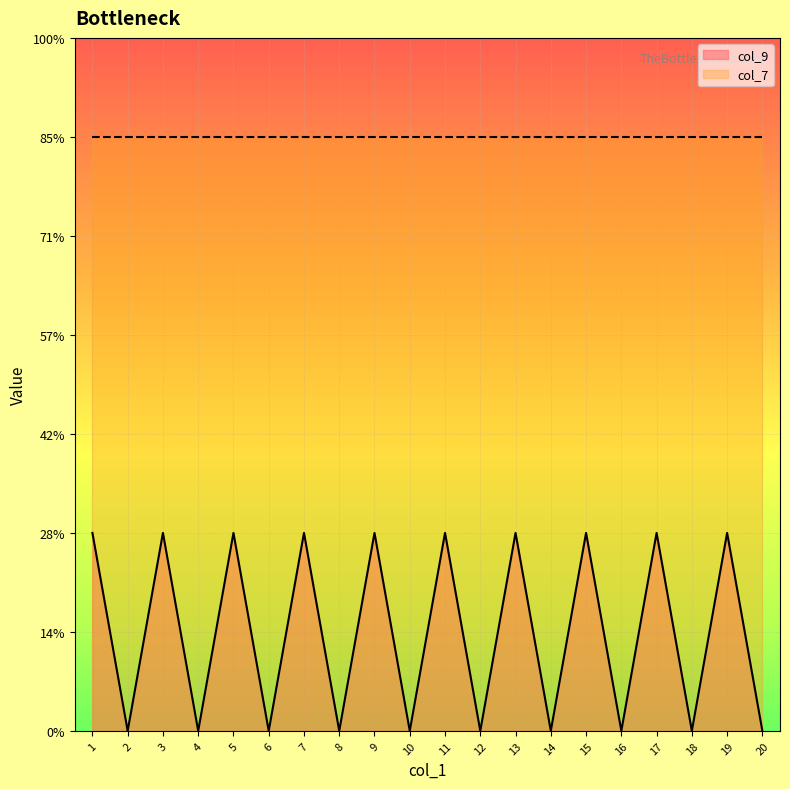

Which has a higher value, 15 or 3?

15